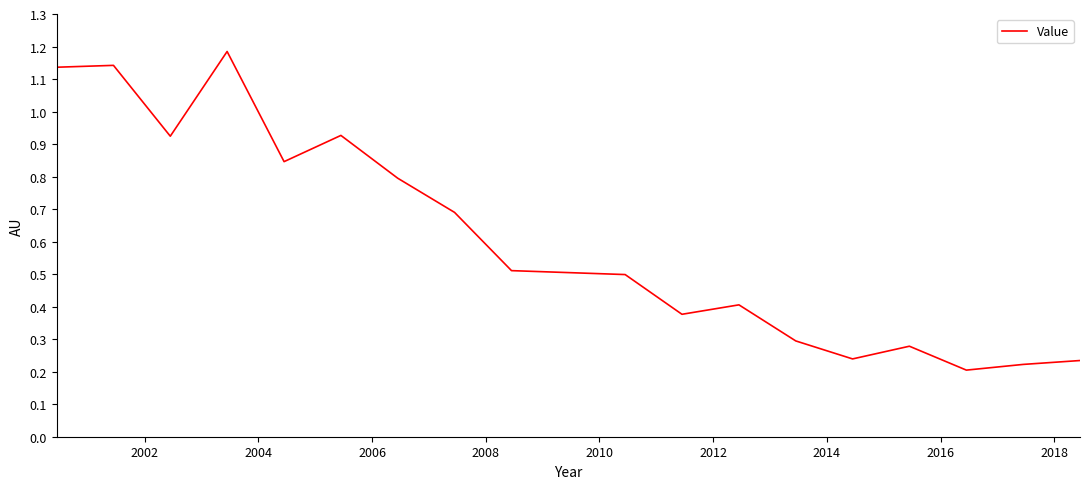

What is the difference between the maximum and minimum values?

1.0